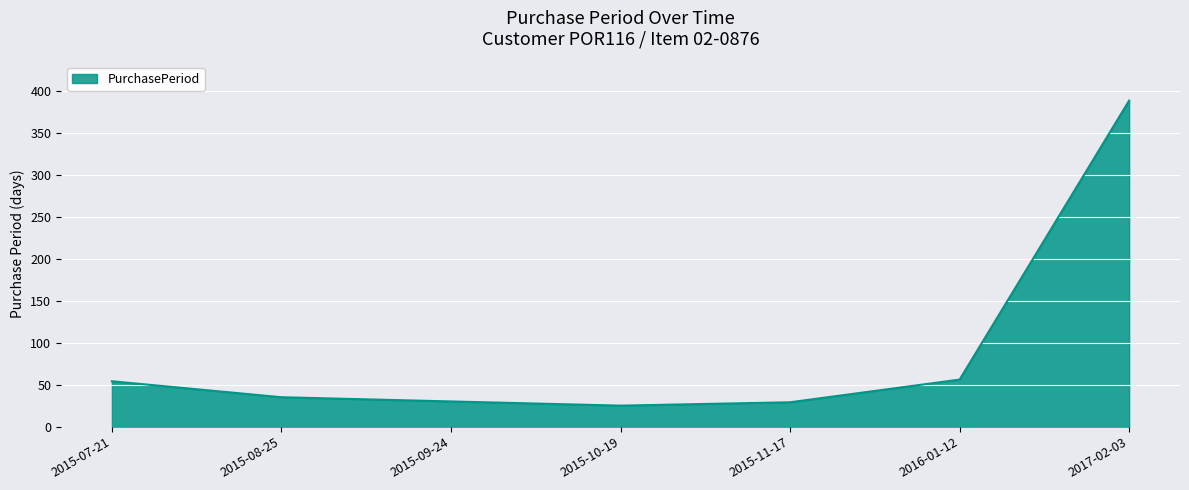

What is the sum of all values?

617